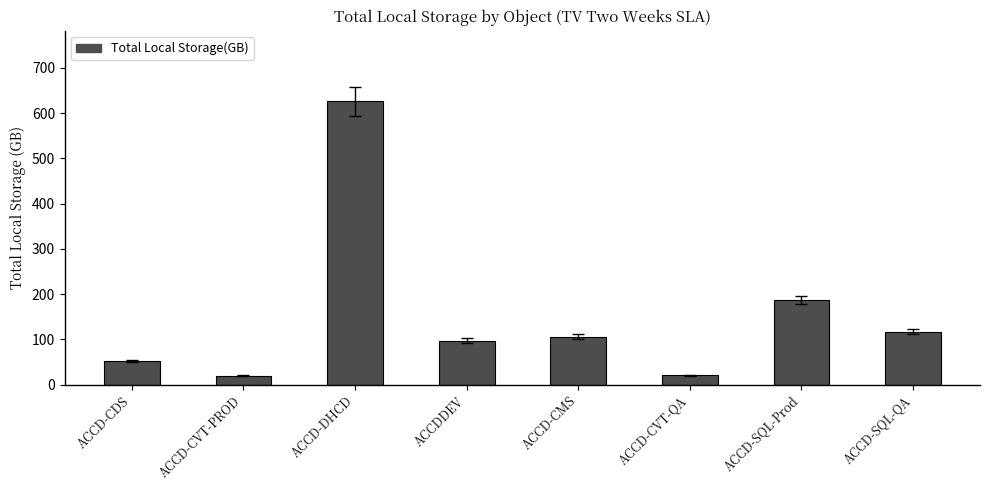

What is the average value?

153.0